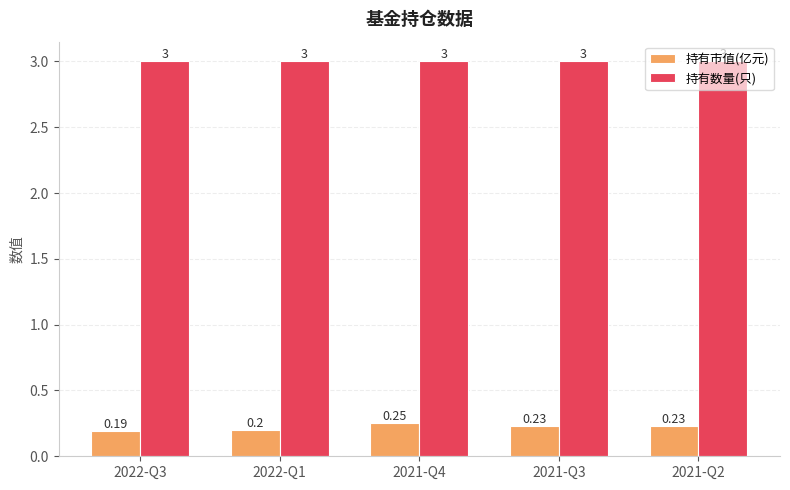

Which series changed the most between 2021-Q4 and 2021-Q3?

持有市值(亿元)